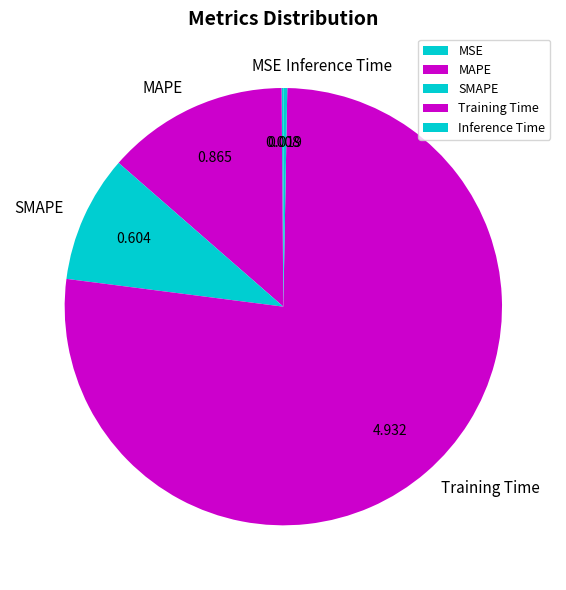

Is there any slice that represents more than half of the pie?

Yes